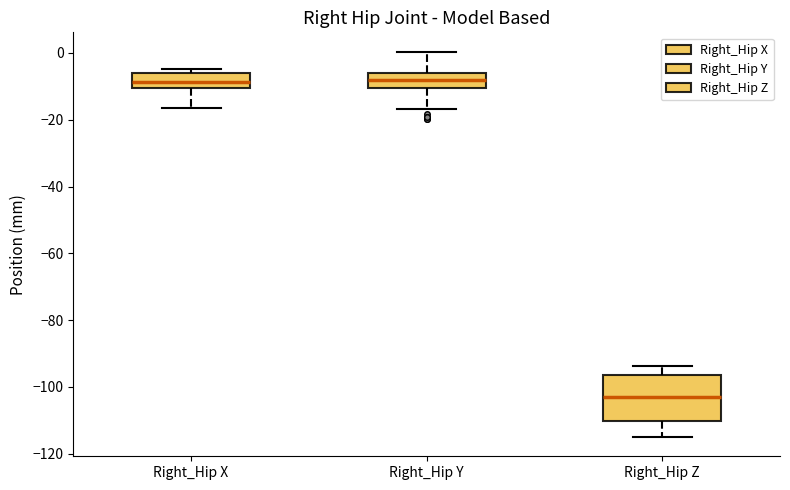

Reading left to right, transcribe this box plot: for each box, give where its median line is, the range the box spans, and where its two whiskers end, as read against the y-axis. The values are not printed on the chart, so give them approximately, as read against the axis.

Right_Hip X: median -8, box -10 to -6, whiskers -16 to -4
Right_Hip Y: median -8, box -10 to -6, whiskers -16 to 0
Right_Hip Z: median -104, box -110 to -96, whiskers -116 to -94